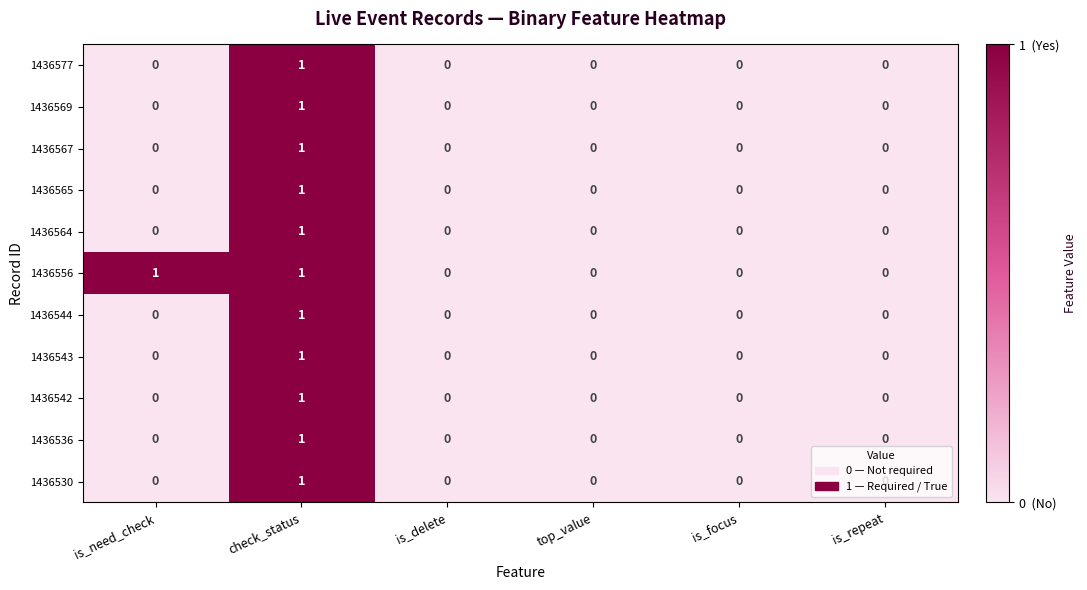

True or false: 1436543 has a value of 1 at check_status.

True